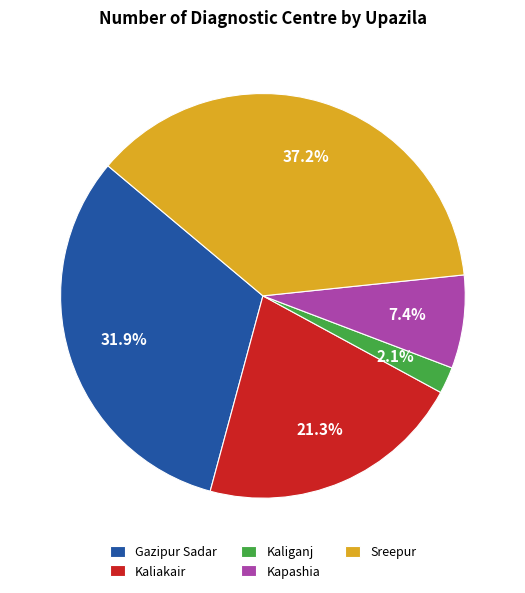

How many segments does this pie chart have?

5